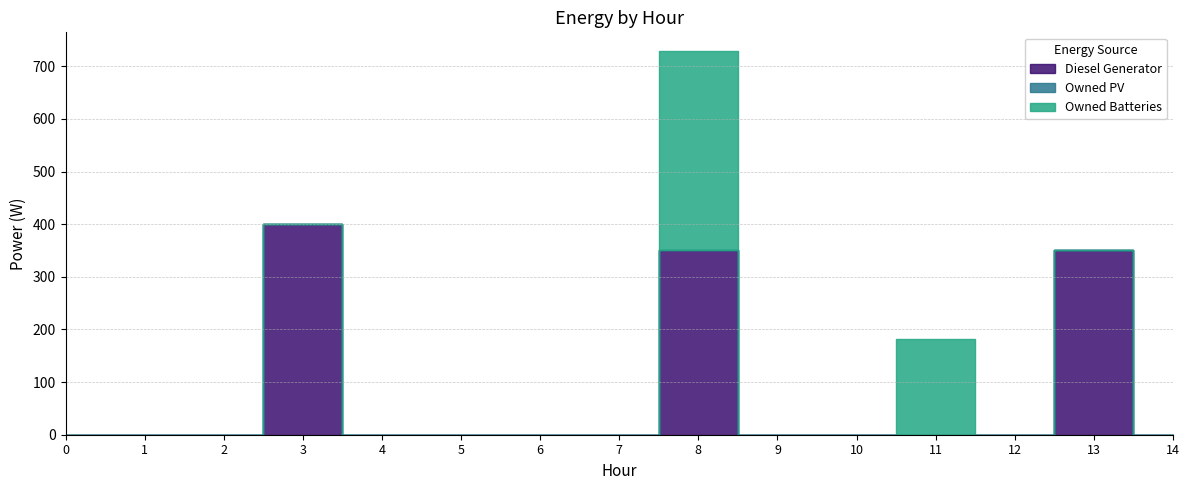

Reading right to left, extract all data points from this chart.

Diesel Generator: 14=0	13=350	12=0	11=0	10=0	9=0	8=350	7=0	6=0	5=0	4=0	3=400	2=0	1=0	0=0
Owned PV: 14=0	13=0	12=0	11=0	10=0	9=0	8=0	7=0	6=0	5=0	4=0	3=0	2=0	1=0	0=0
Owned Batteries: 14=0	13=0	12=0	11=181	10=0	9=0	8=378	7=0	6=0	5=0	4=0	3=0	2=0	1=0	0=0